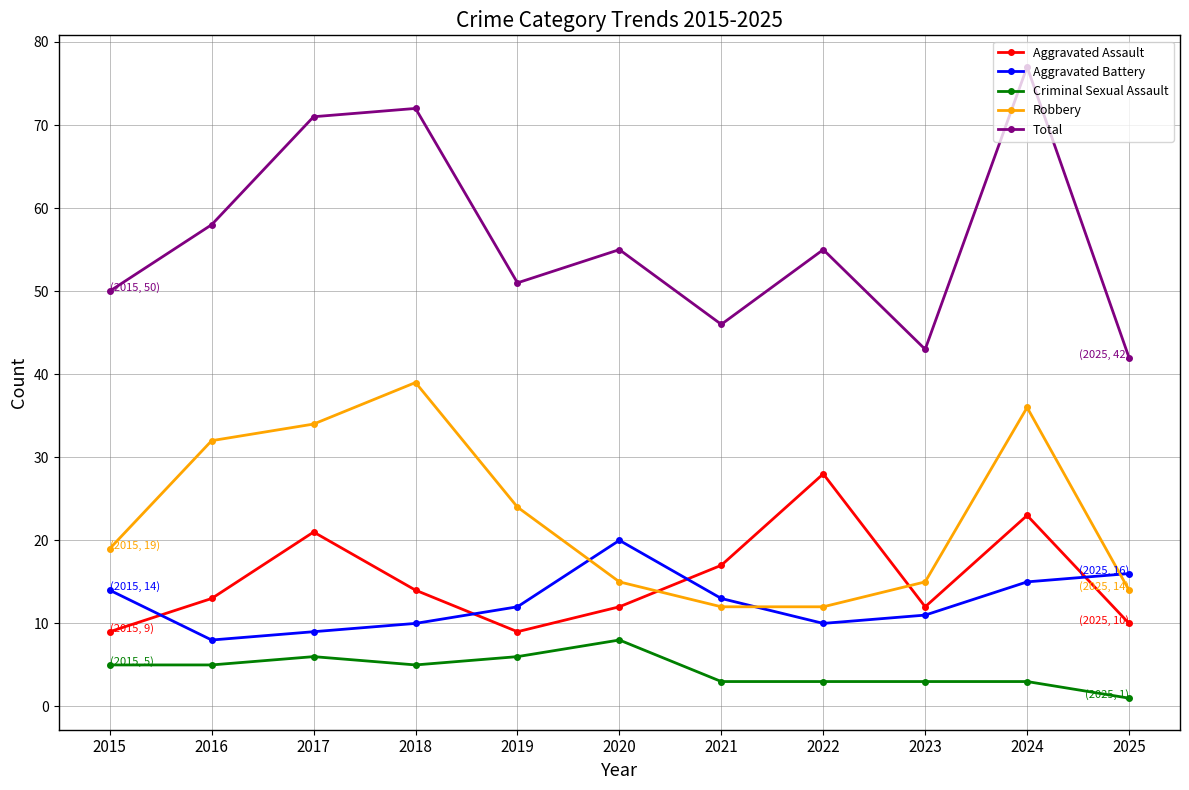

What is the approximate value of Robbery at 2025, to the nearest 10?

10